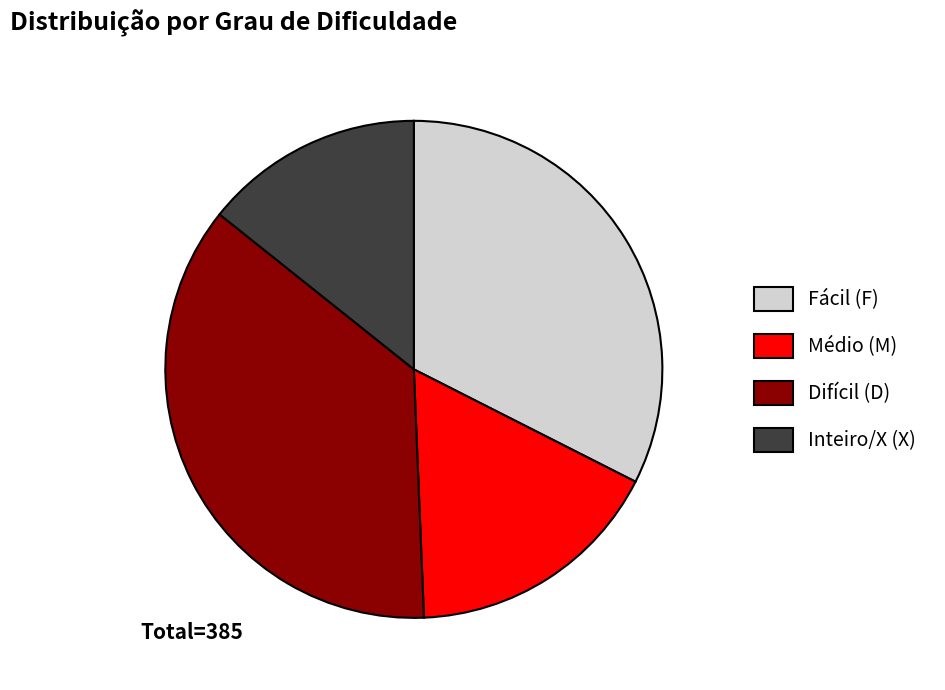

Rank the categories by value from lowest to highest.

Inteiro/X (X), Médio (M), Fácil (F), Difícil (D)